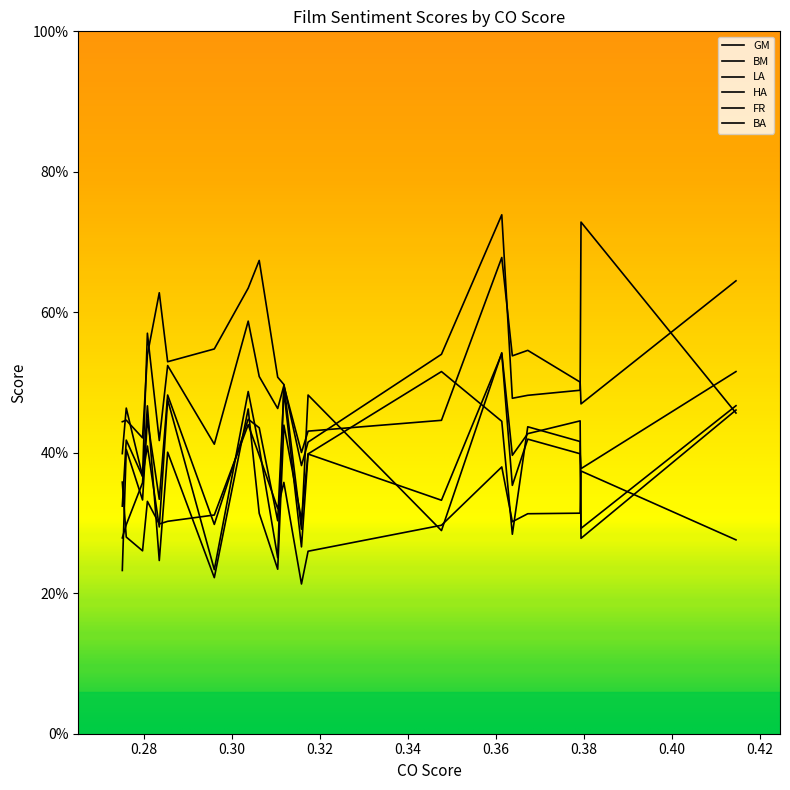

Which category has the lowest value across all series?

0.3158